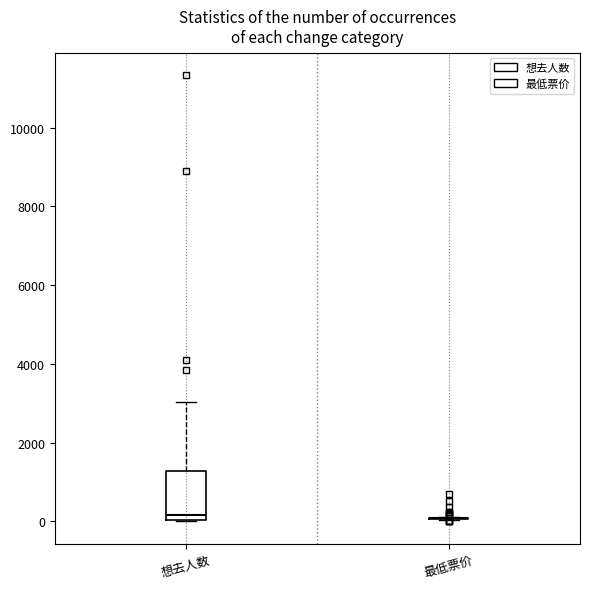

Reading left to right, transcribe this box plot: for each box, give where its median line is, the range the box spans, and where its two whiskers end, as read against the y-axis. The values are not printed on the chart, so give them approximately, as read against the axis.

想去人数: median 200, box 0 to 1200, whiskers 0 to 3000
最低票价: box collapsed to a line at 0, whiskers 0 to 200